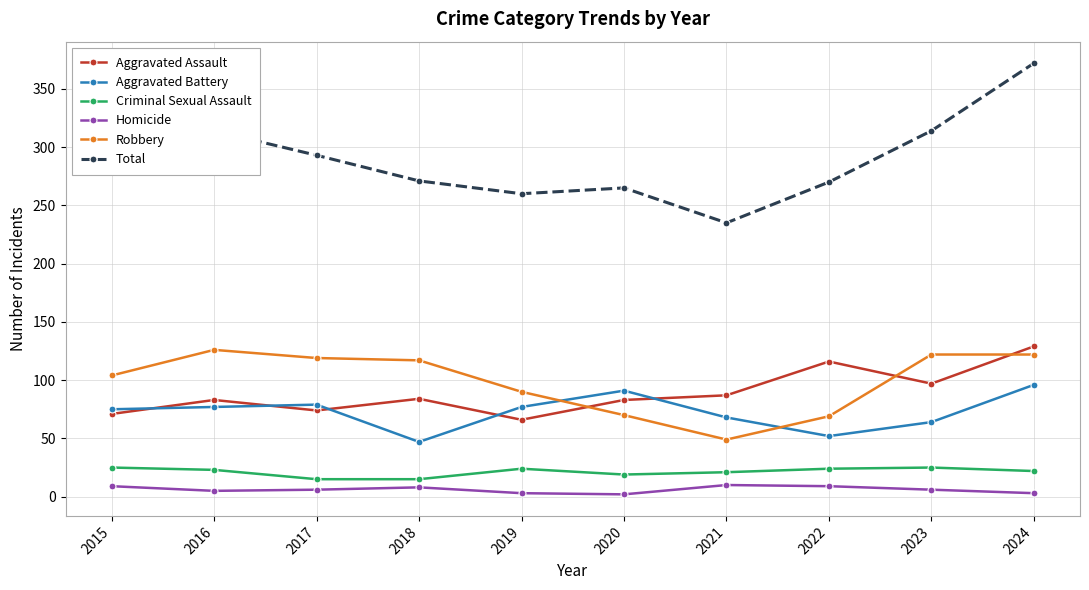

True or false: Aggravated Battery has more than 1 interior local peaks.

True